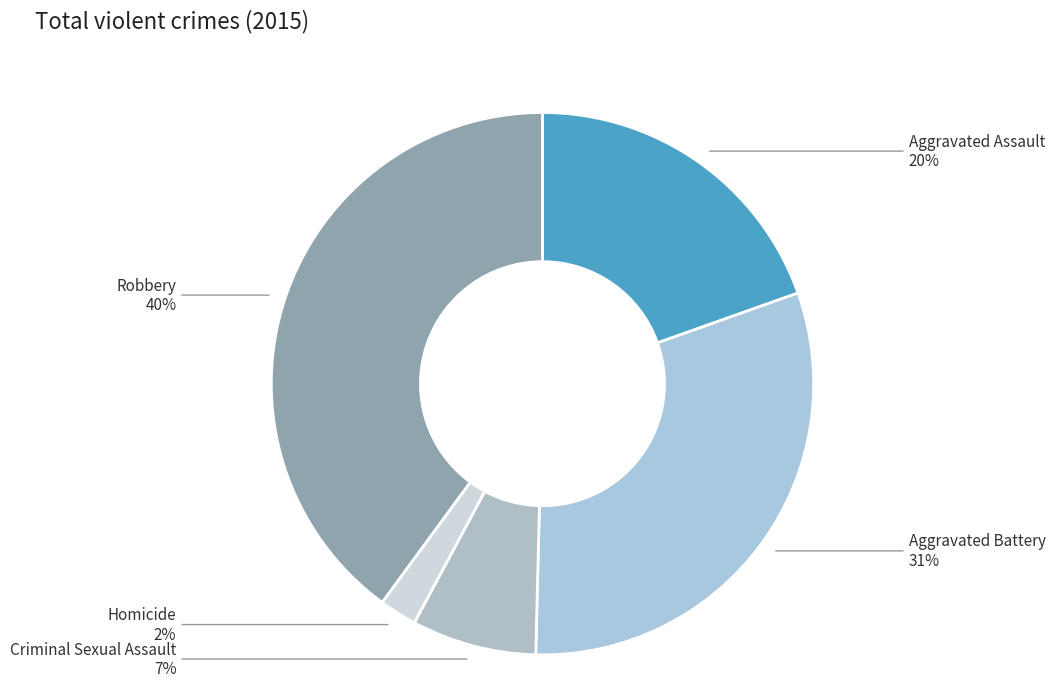

How many slices are in this pie chart?

5